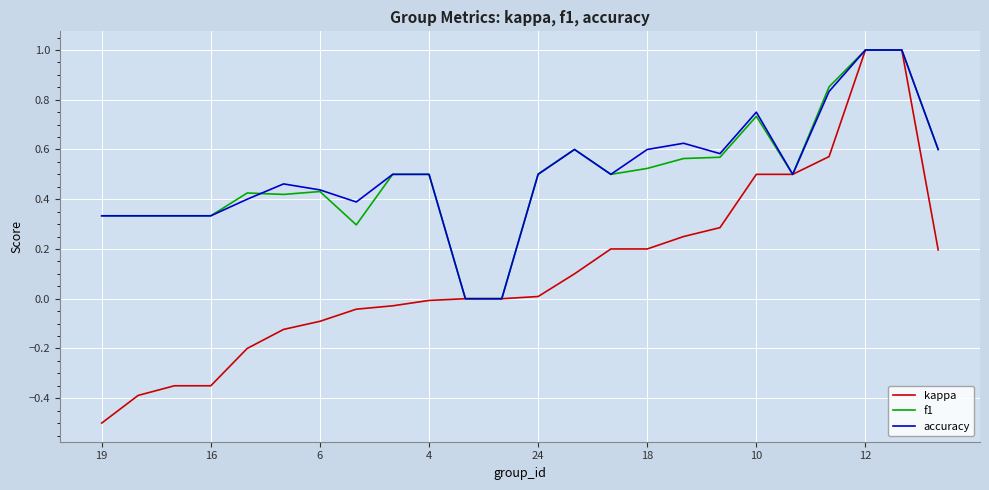

Which series has the largest range (max minus min)?

kappa